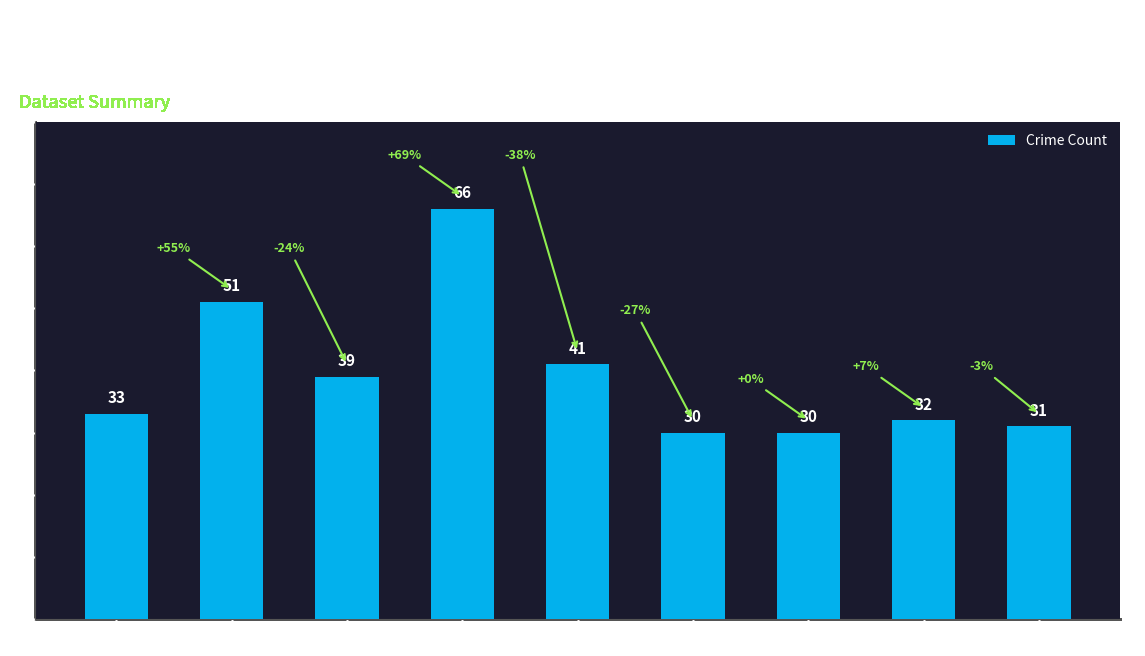

What is the value of the 2nd bar from the left?

51